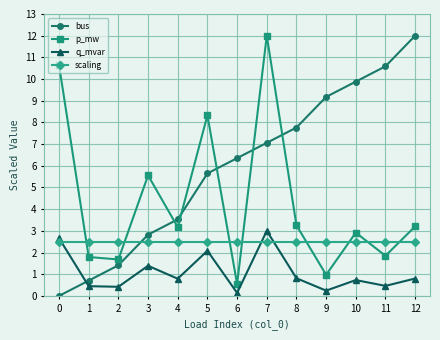

In q_mvar, how many points are lower than both neighbors (excluding endpoints)?

5